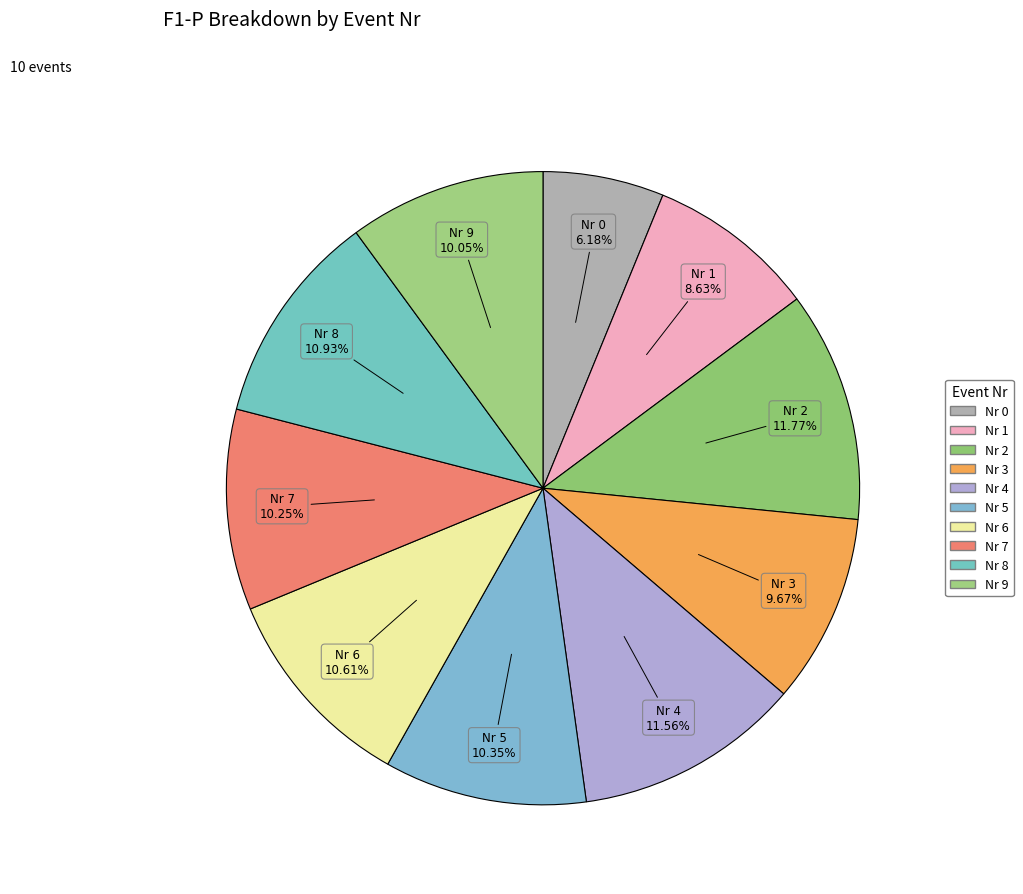

Count the number of slices in the pie.

10